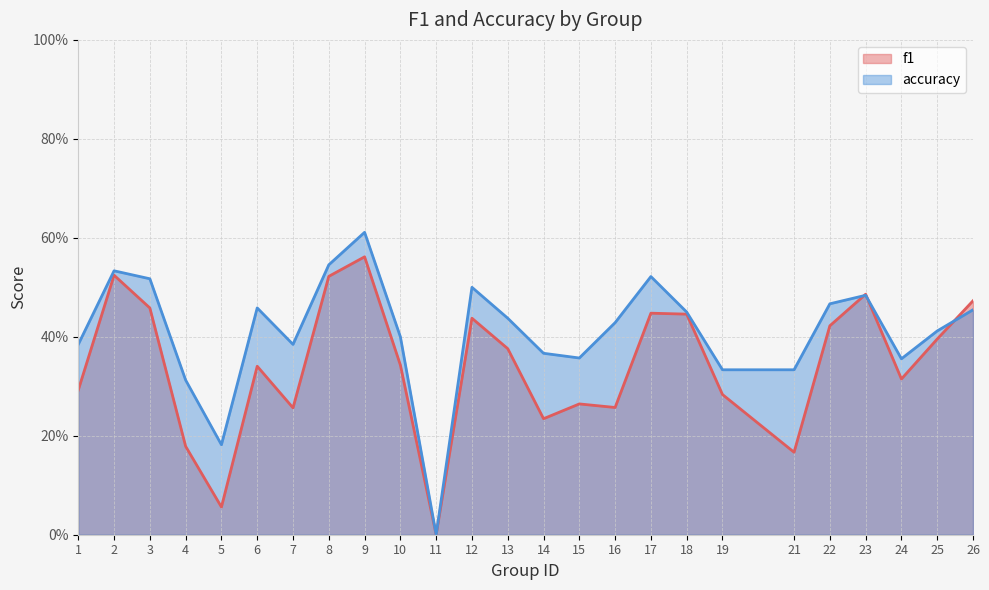

Rank the series at 8 from lowest to highest value.

f1, accuracy